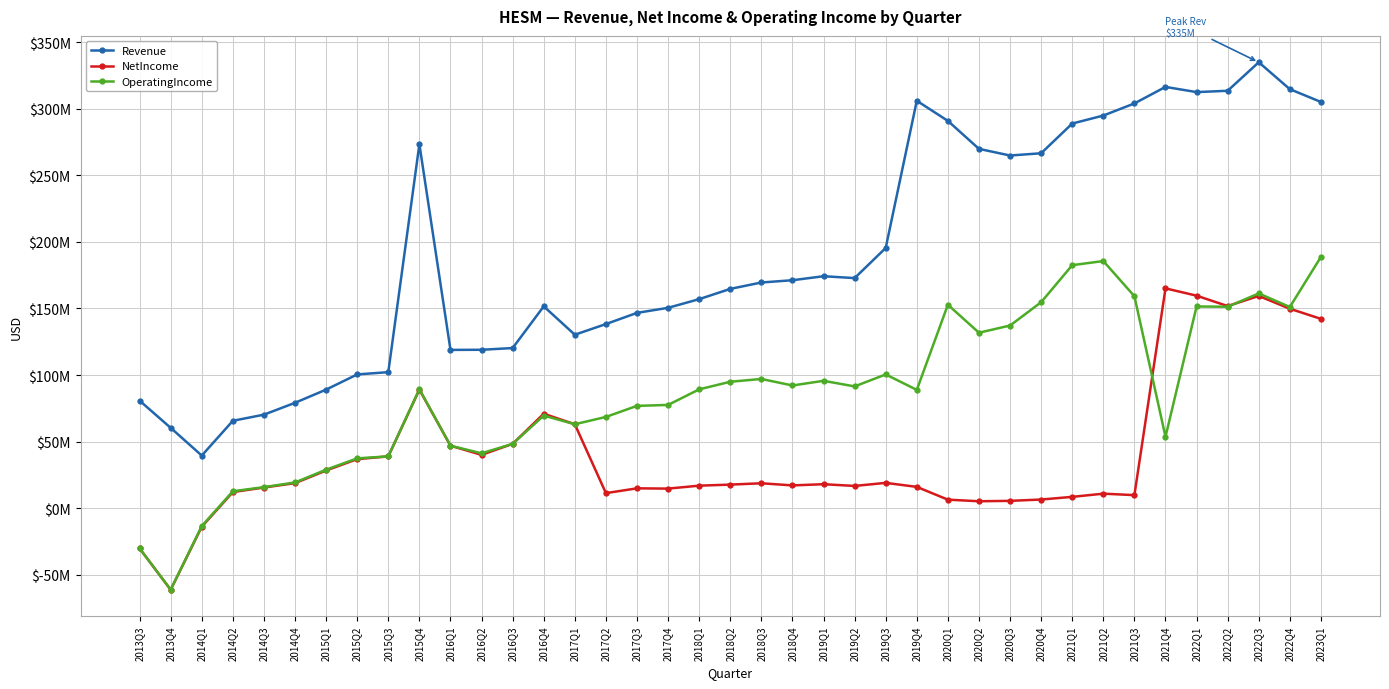

What is the label of the 19th point from the left?

2018Q1